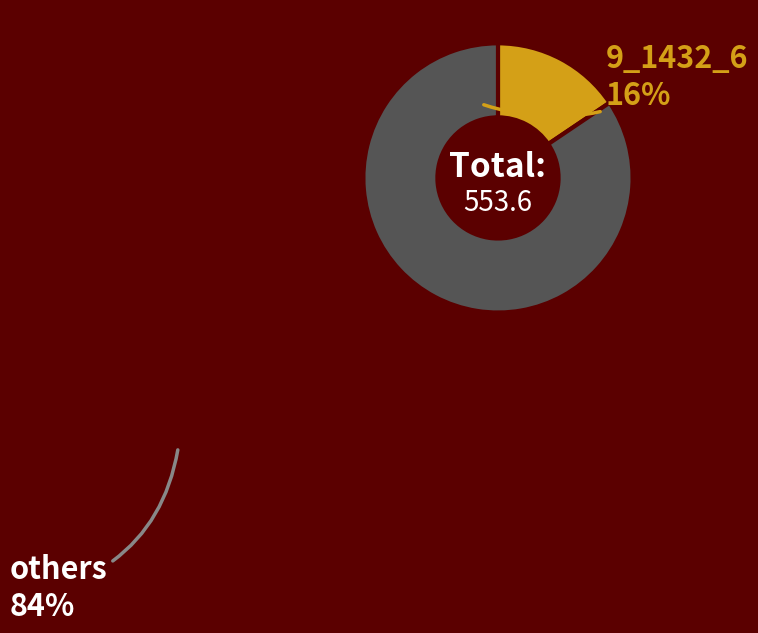

Is there a majority slice in this chart?

Yes